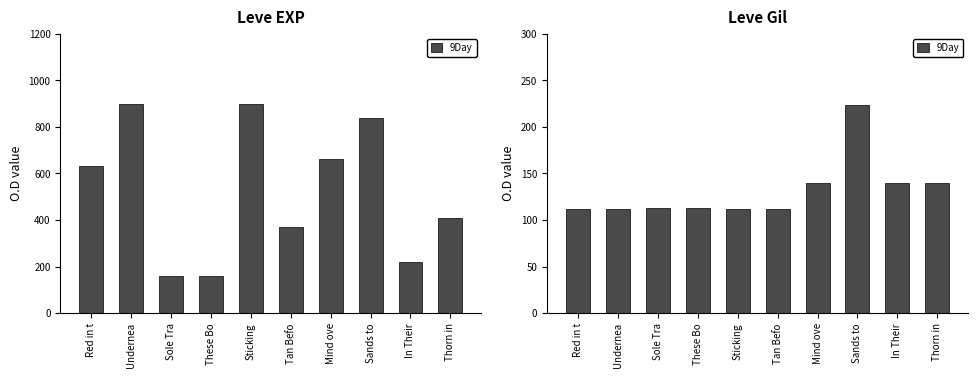

Does the chart contain any negative values?

No